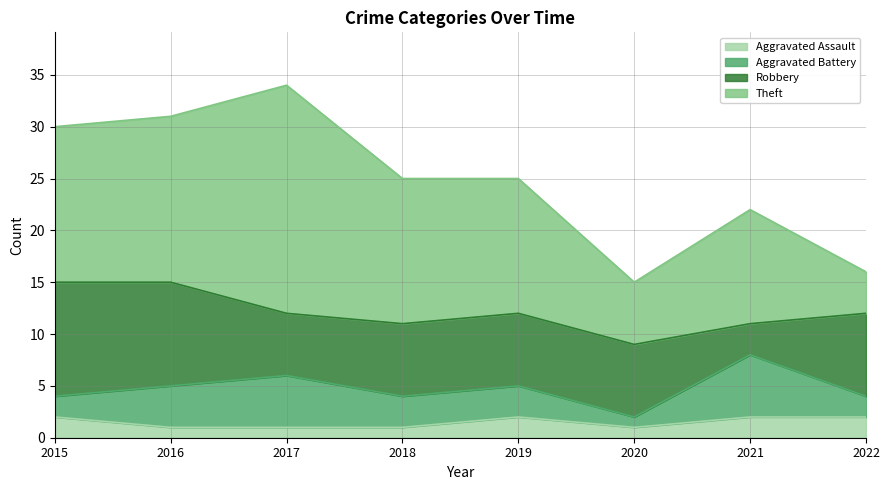

What is the lowest value of the Robbery series?

3